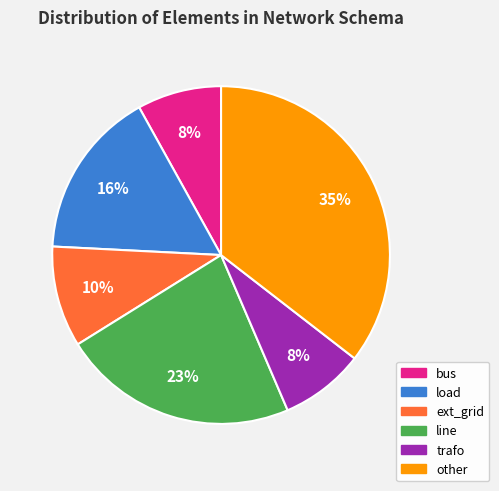

The other slice represents 35% of the pie. True or false?

True